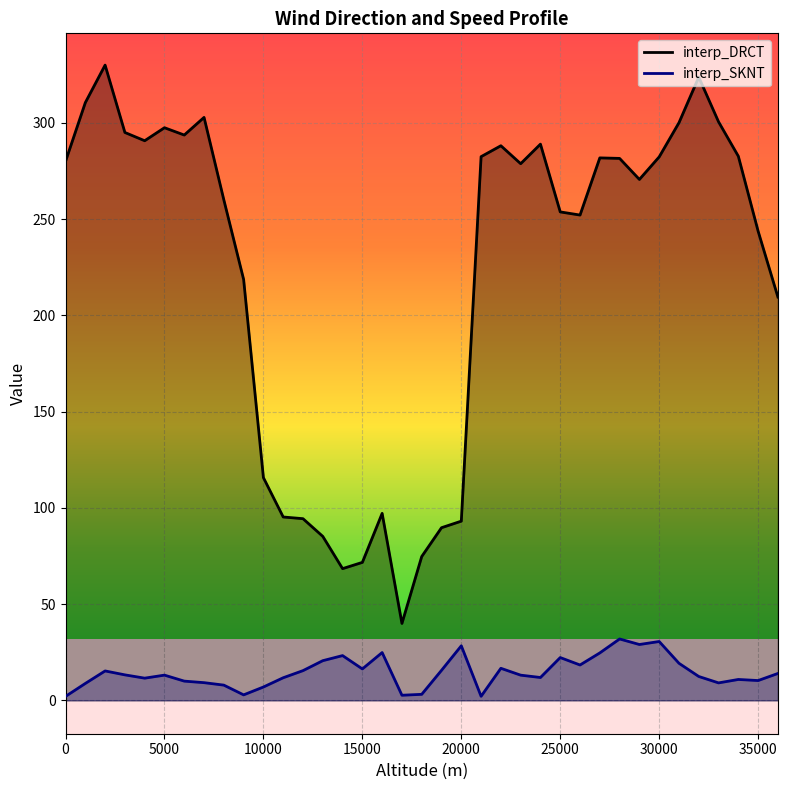

What is the difference between the maximum and second lowest values in the interp_SKNT series?

29.8